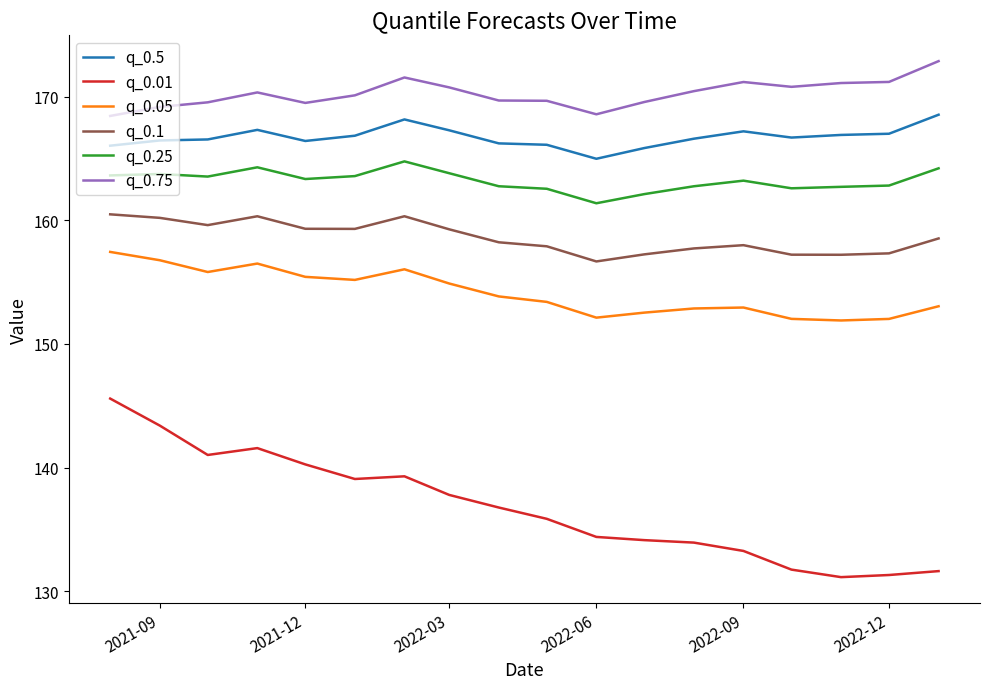

What is the maximum value shown in the chart?

172.9